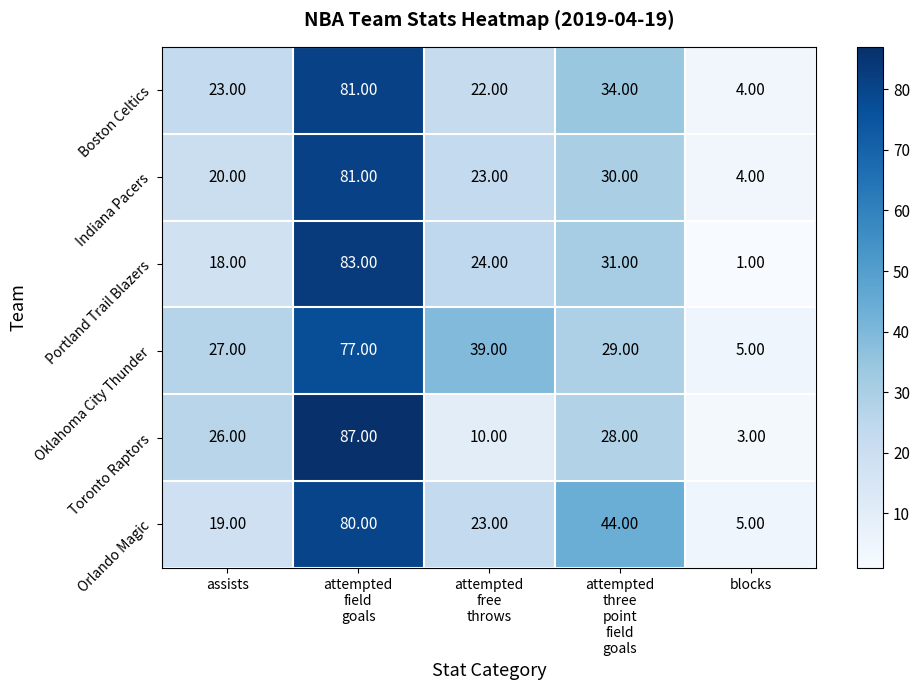

What is the difference between the maximum and second lowest values in the Portland Trail Blazers series?

65